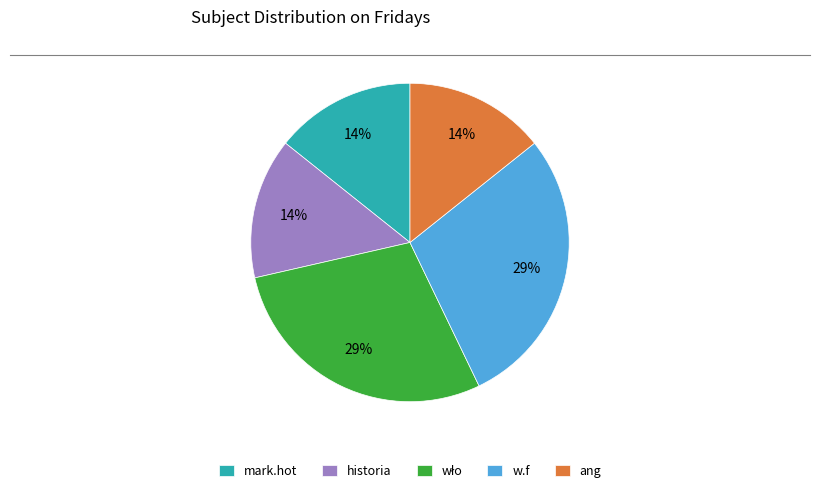

Approximately how many times larger is the value at ang compared to historia?

1.0